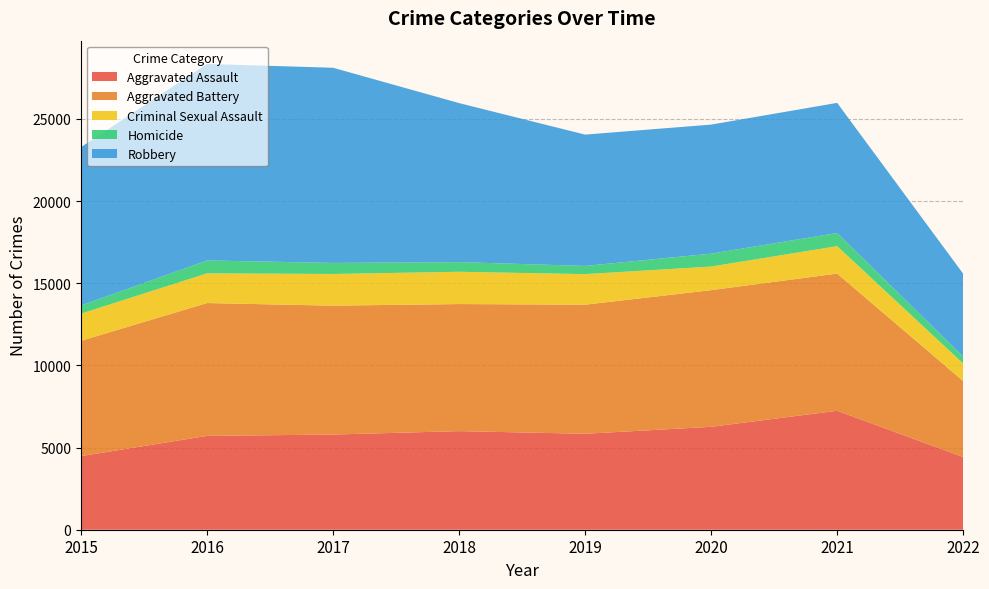

Rank the series at 2016 from lowest to highest value.

Homicide, Criminal Sexual Assault, Aggravated Assault, Aggravated Battery, Robbery